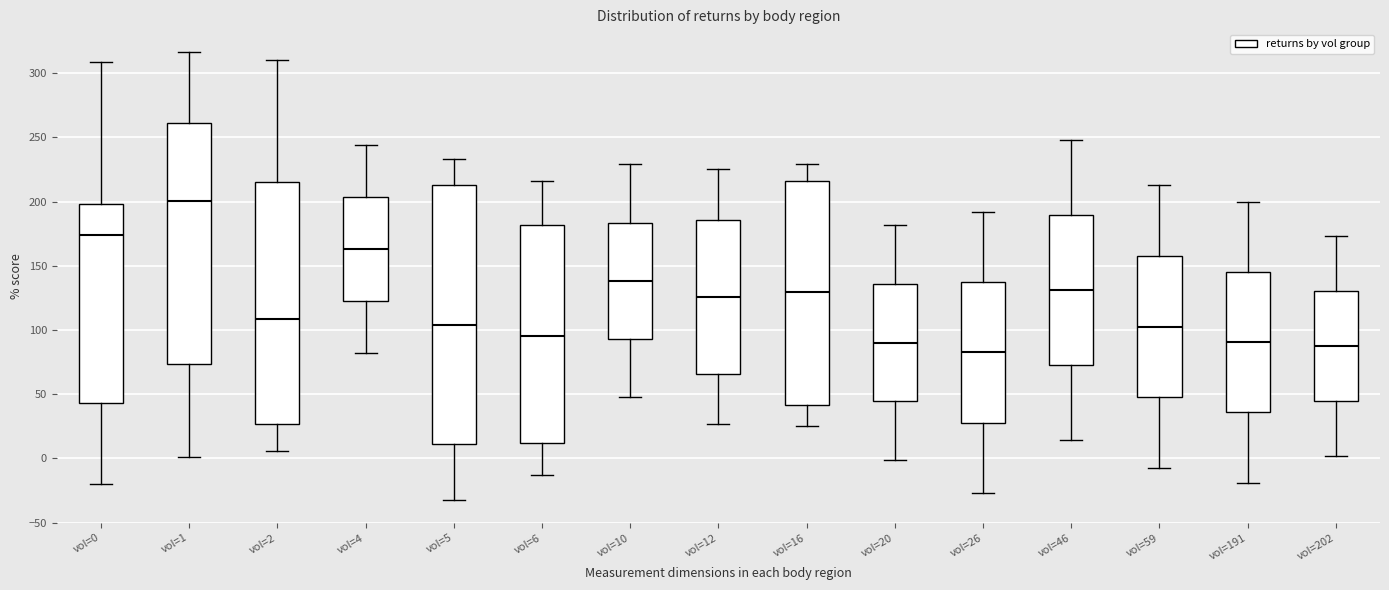

Which box is the tallest, from its lower edge to its upper edge?

vol=5